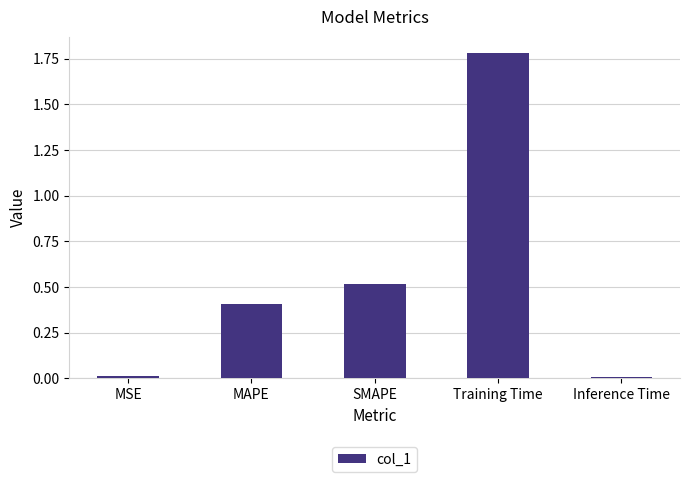

What is the sum of all values?

2.7